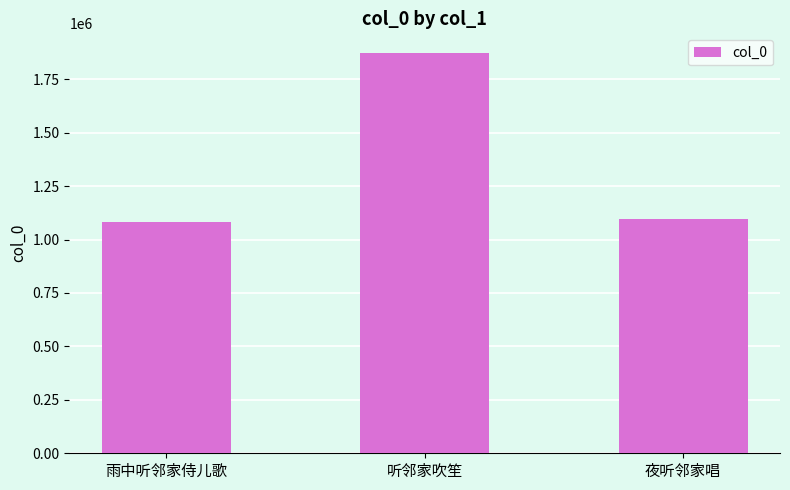

What is the sum of all values?

4047378